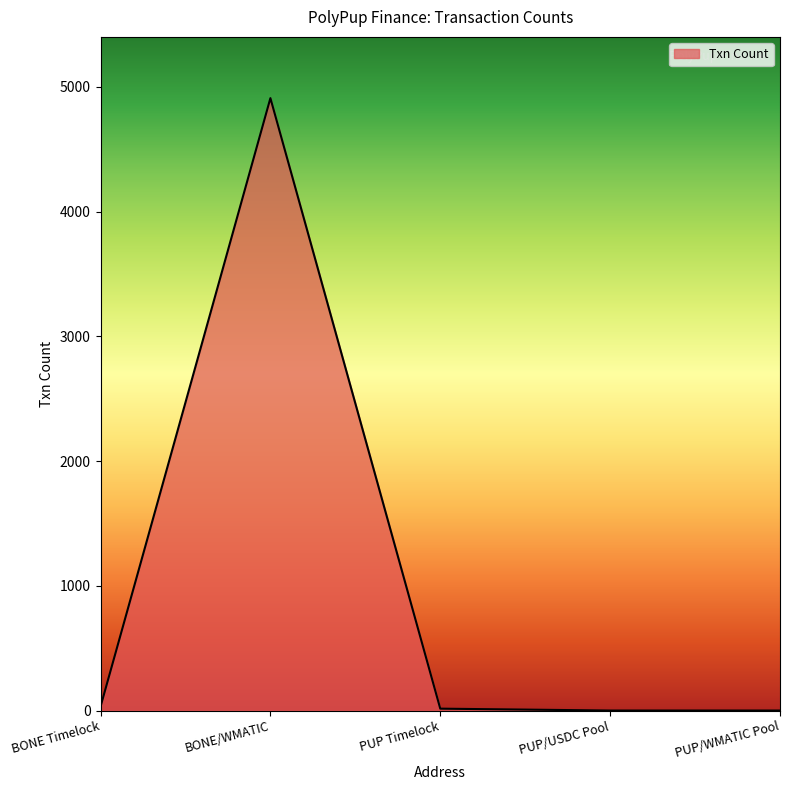

At which category does the data reach its first local peak?

BONE/WMATIC